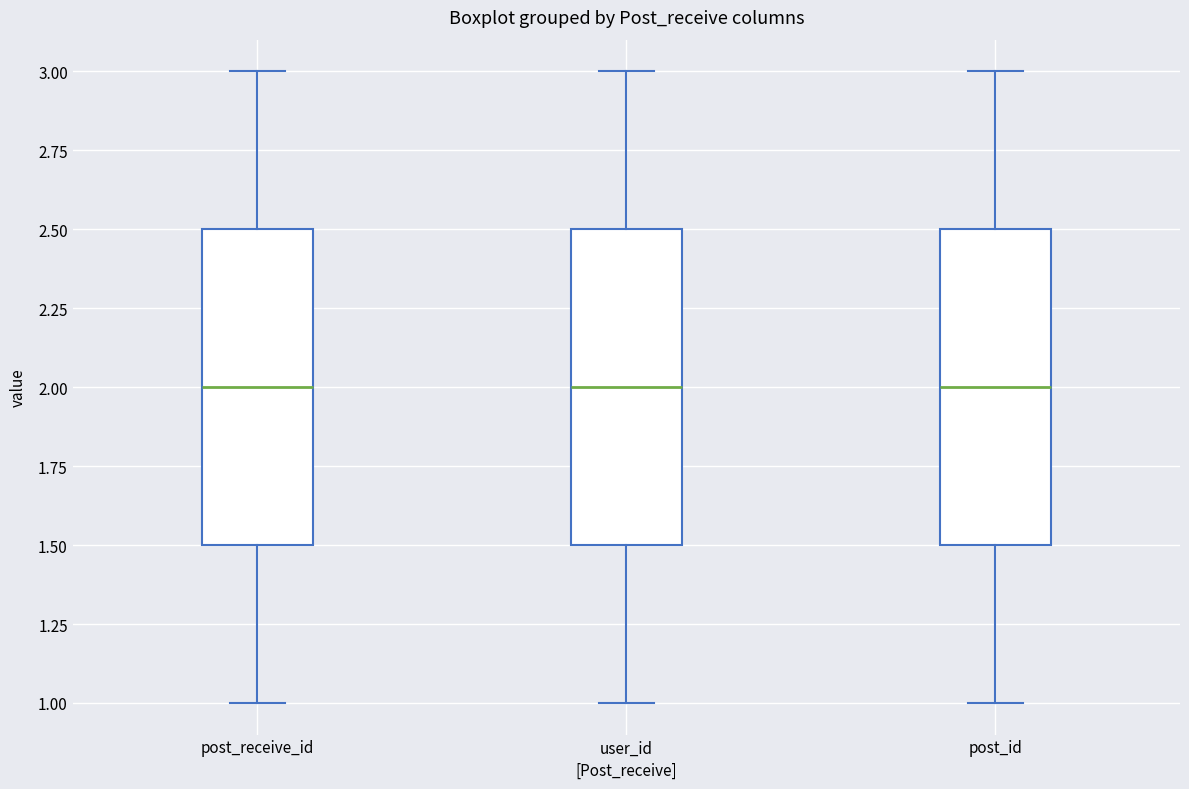

Reading left to right, read every box against the y-axis: the position of its median line, the range the box covers, and the ends of its whiskers. The values are not printed on the chart, so give them approximately, as read against the axis.

post_receive_id: median 2.0, box 1.5 to 2.5, whiskers 1.0 to 3.0
user_id: median 2.0, box 1.5 to 2.5, whiskers 1.0 to 3.0
post_id: median 2.0, box 1.5 to 2.5, whiskers 1.0 to 3.0